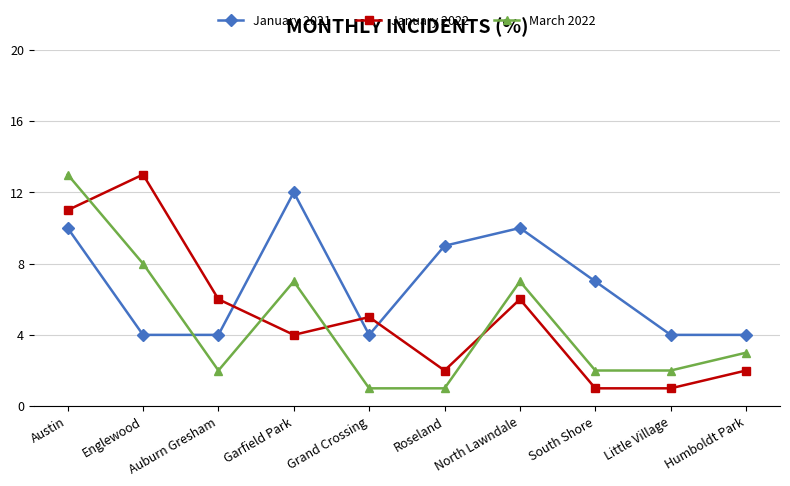

Reading left to right, what are all the values shown in this chart?

January 2021: Austin=10	Englewood=4	Auburn Gresham=4	Garfield Park=12	Grand Crossing=4	Roseland=9	North Lawndale=10	South Shore=7	Little Village=4	Humboldt Park=4
January 2022: Austin=11	Englewood=13	Auburn Gresham=6	Garfield Park=4	Grand Crossing=5	Roseland=2	North Lawndale=6	South Shore=1	Little Village=1	Humboldt Park=2
March 2022: Austin=13	Englewood=8	Auburn Gresham=2	Garfield Park=7	Grand Crossing=1	Roseland=1	North Lawndale=7	South Shore=2	Little Village=2	Humboldt Park=3